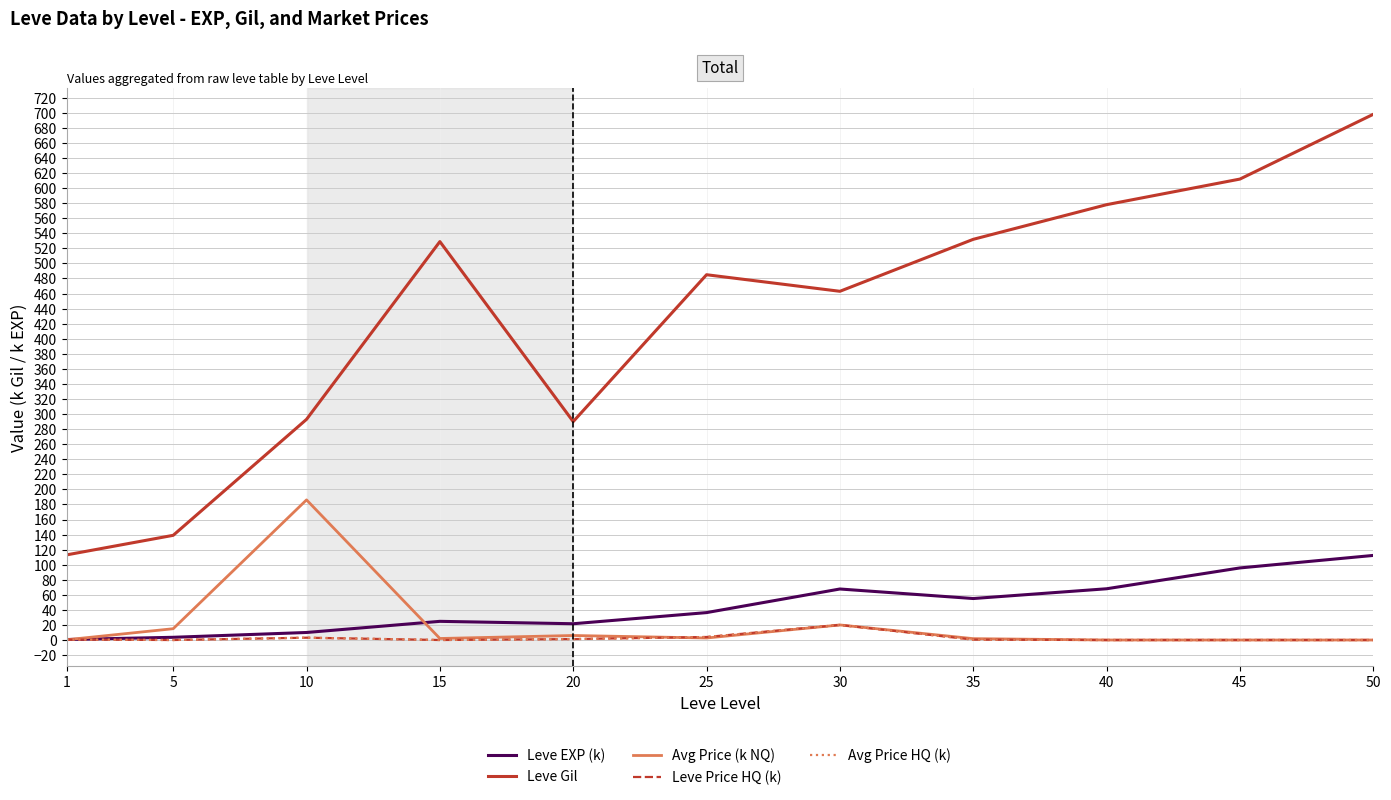

At how many categories does at least one series exceed 488?

5